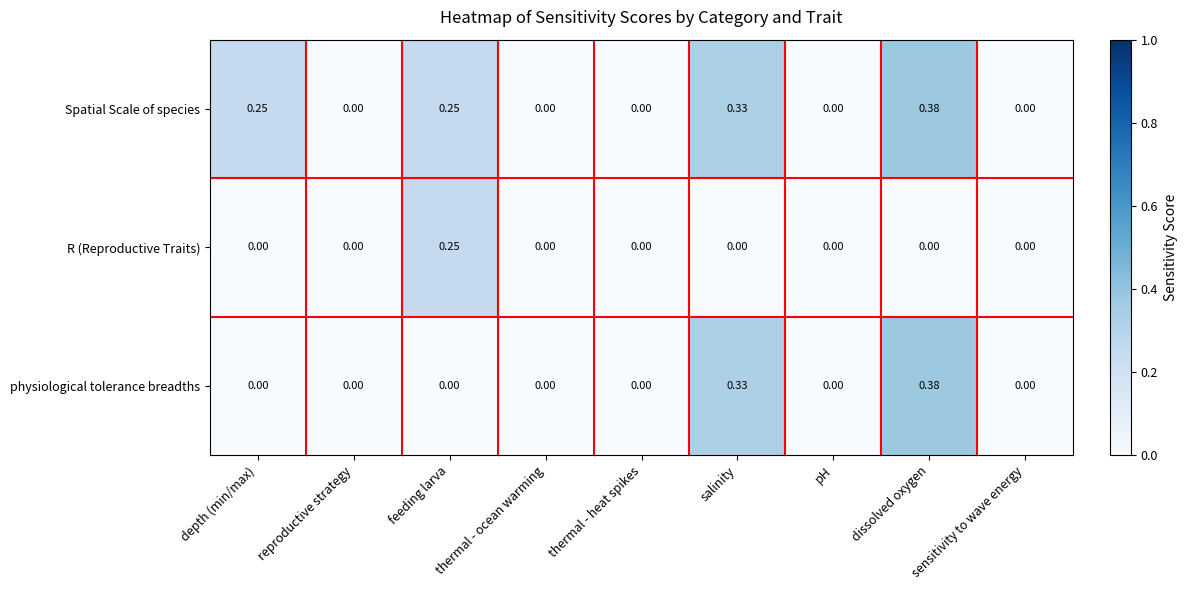

At which category does the chart reach its peak across all series?

dissolved oxygen